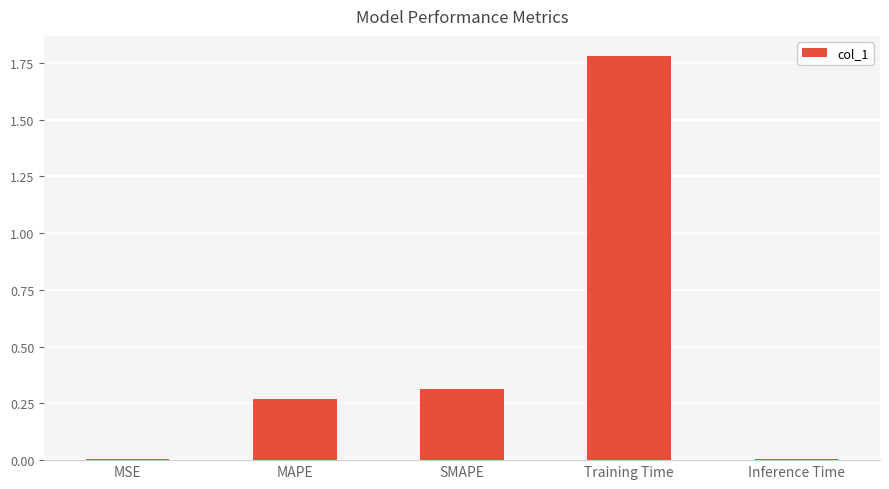

Is it true that the value at SMAPE is 0.3?

True